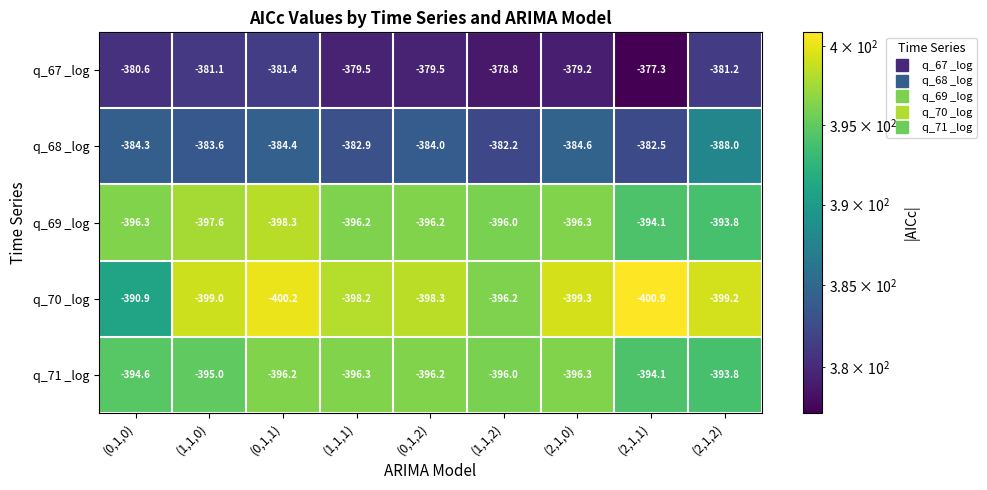

At which category is the sum across all series the highest?

(0,1,0)